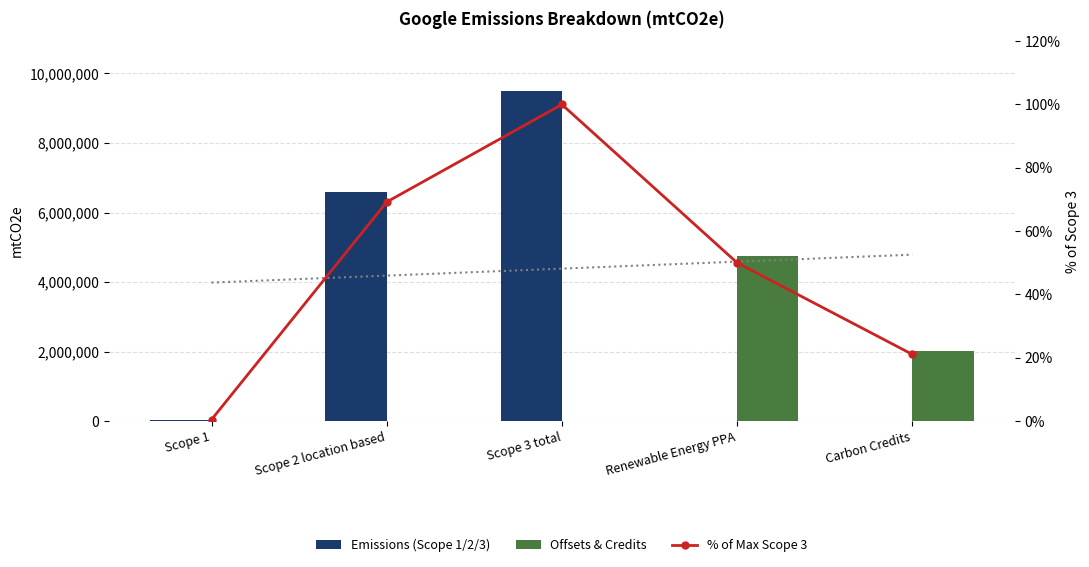

How many data points does each series have?

5